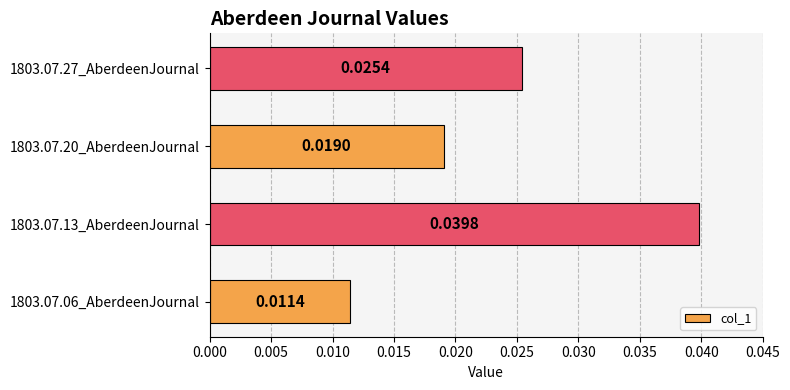

Between 1803.07.20_AberdeenJournal and 1803.07.27_AberdeenJournal, which is larger?

1803.07.27_AberdeenJournal